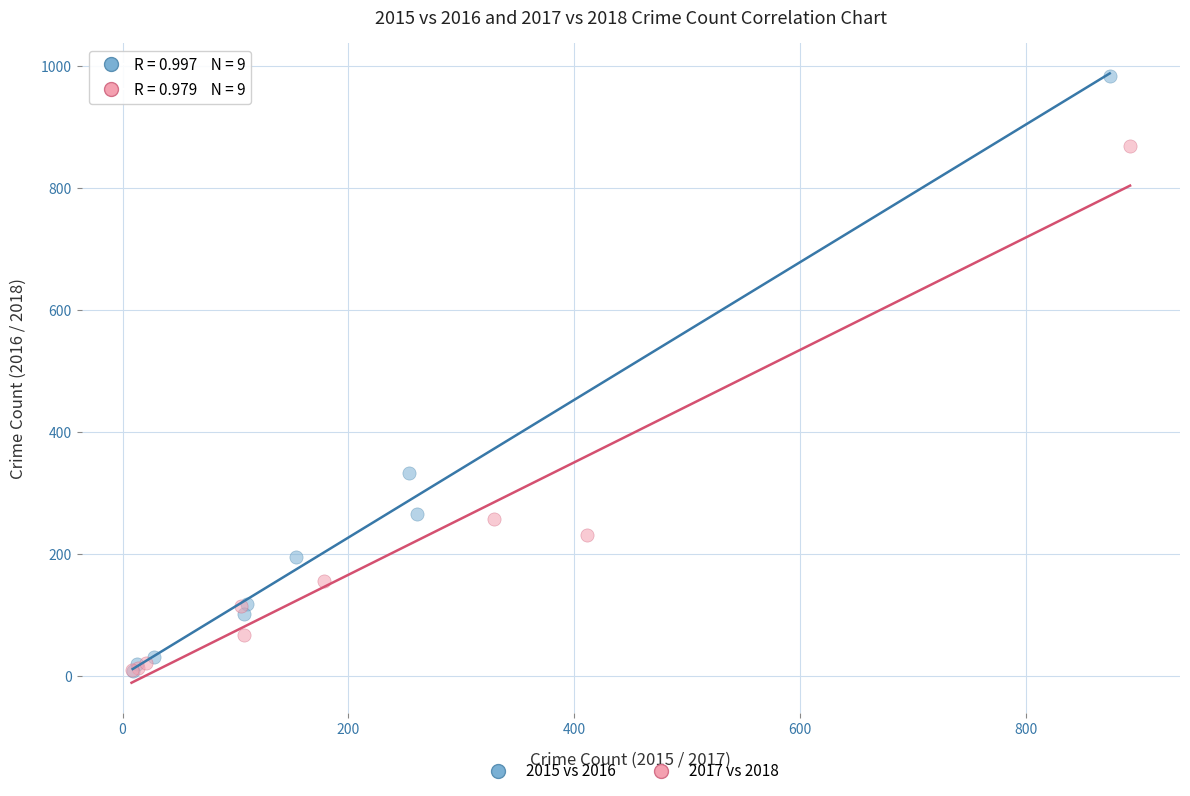

Which series reaches the maximum Y coordinate?

2015 vs 2016